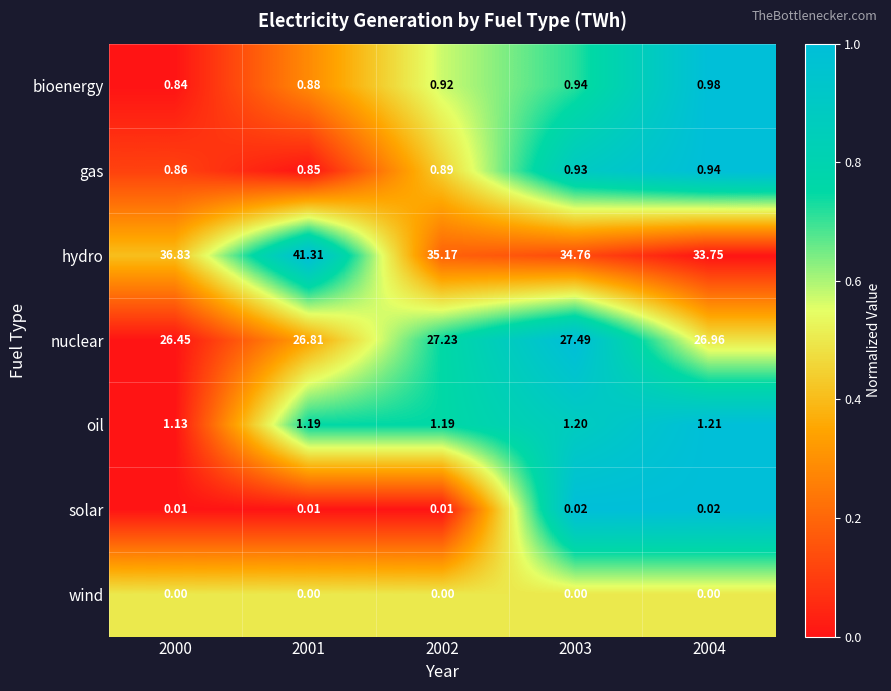

How many categories are shown in the chart?

5